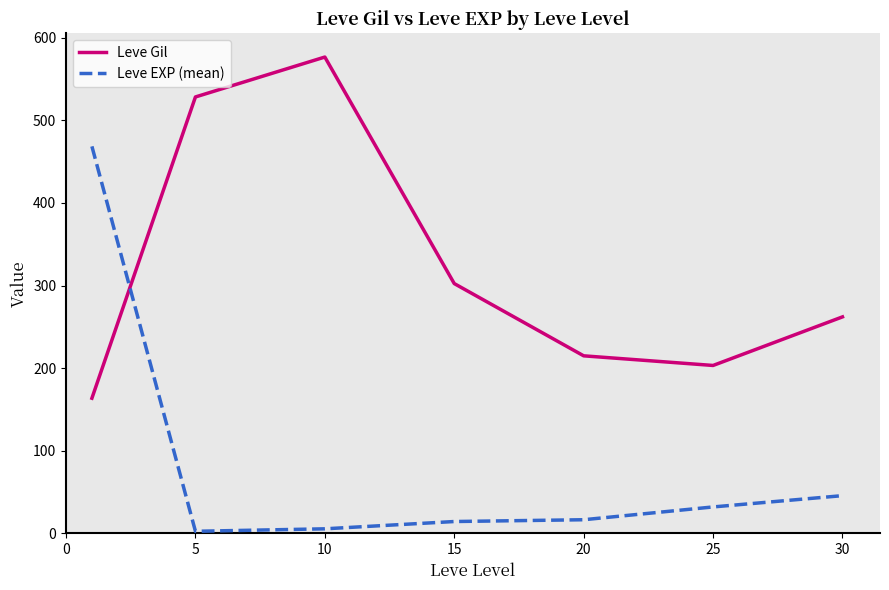

Rank the series by their average value, from lowest to highest.

Leve EXP (mean), Leve Gil